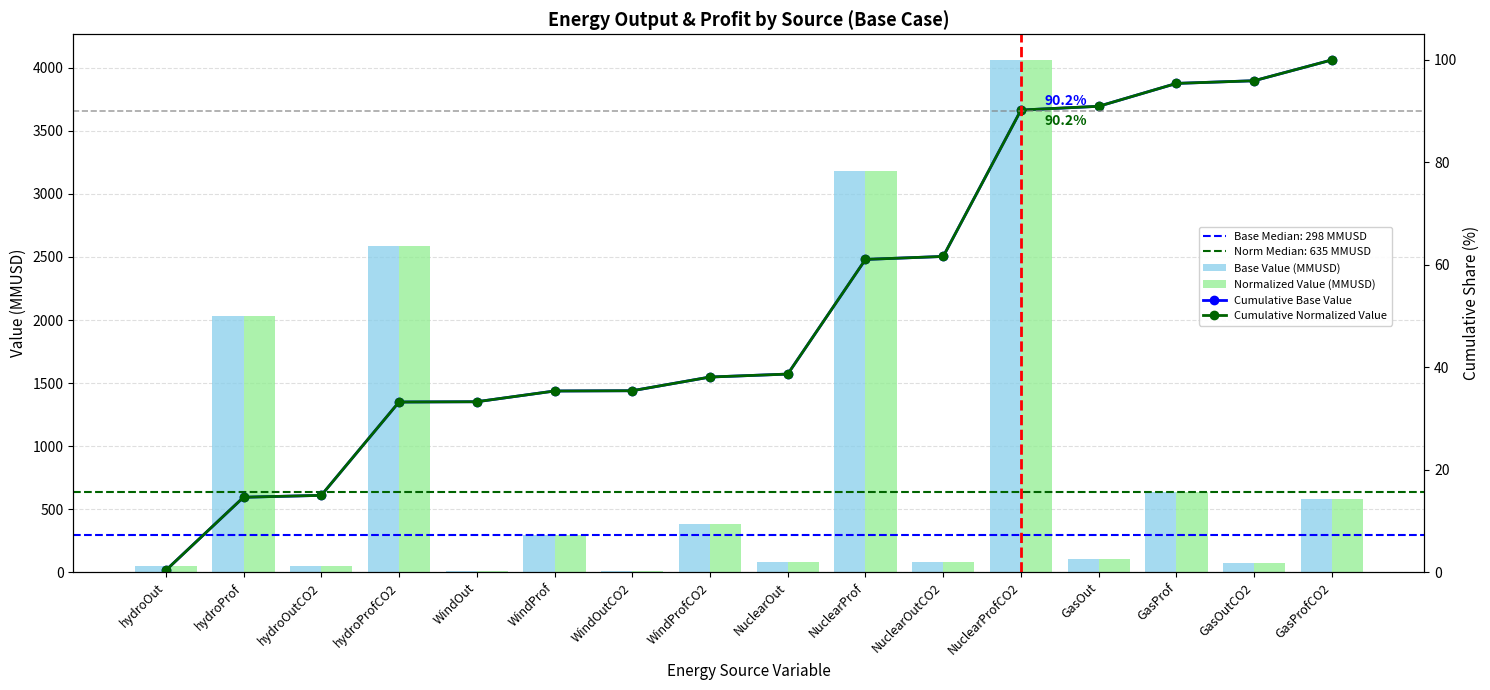

What are all the series names shown in the legend?

Base Value (MMUSD), Normalized Value (MMUSD), Cumulative Base Value, Cumulative Normalized Value